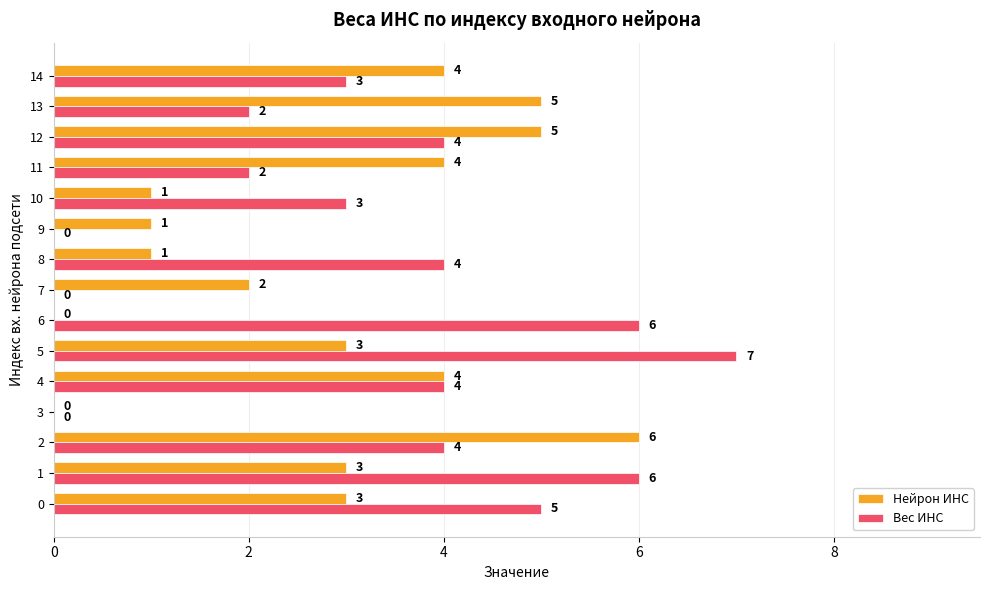

What is the sum of all Вес ИНС values?

50